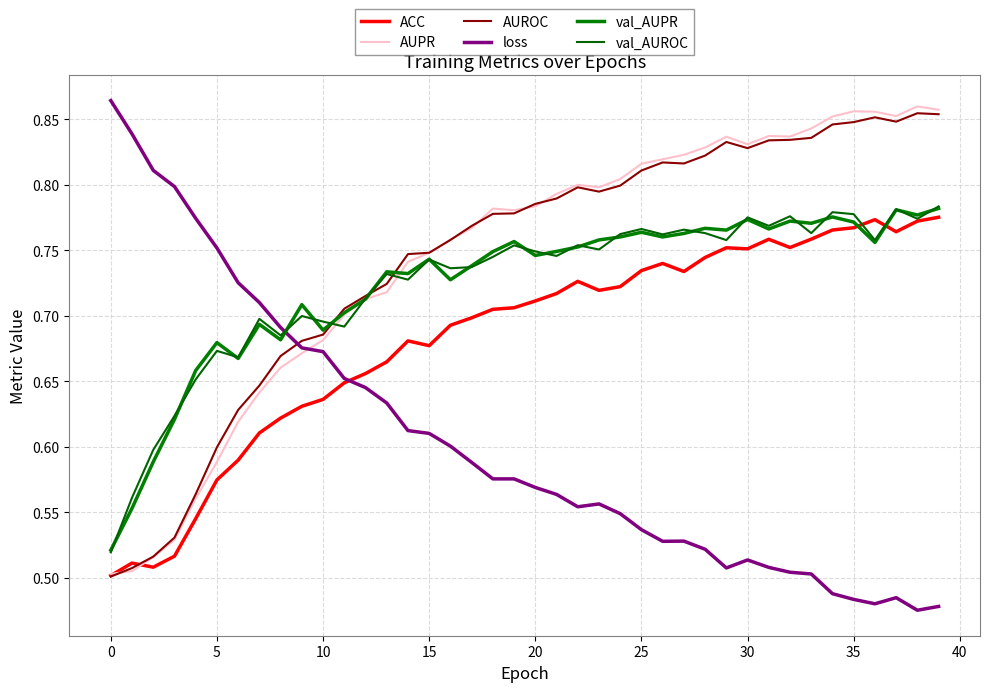

Does the chart display data point markers on the line(s)?

No